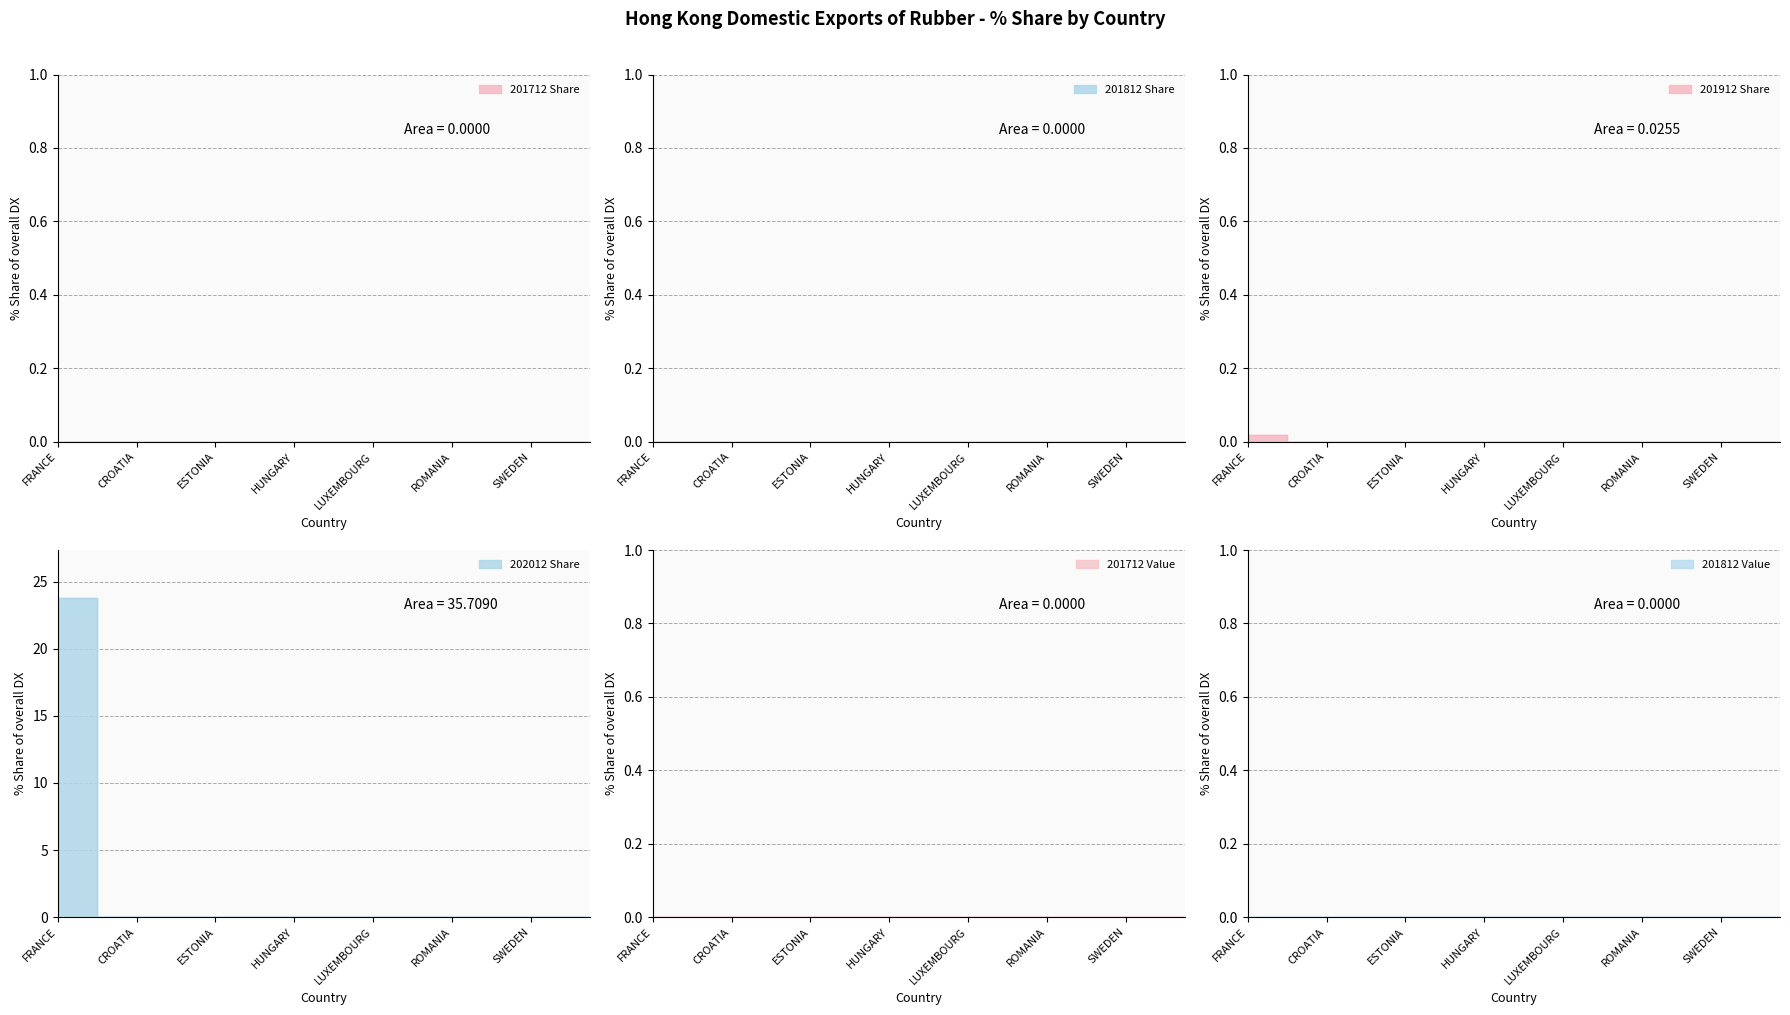

What is the greatest value displayed?

23.8